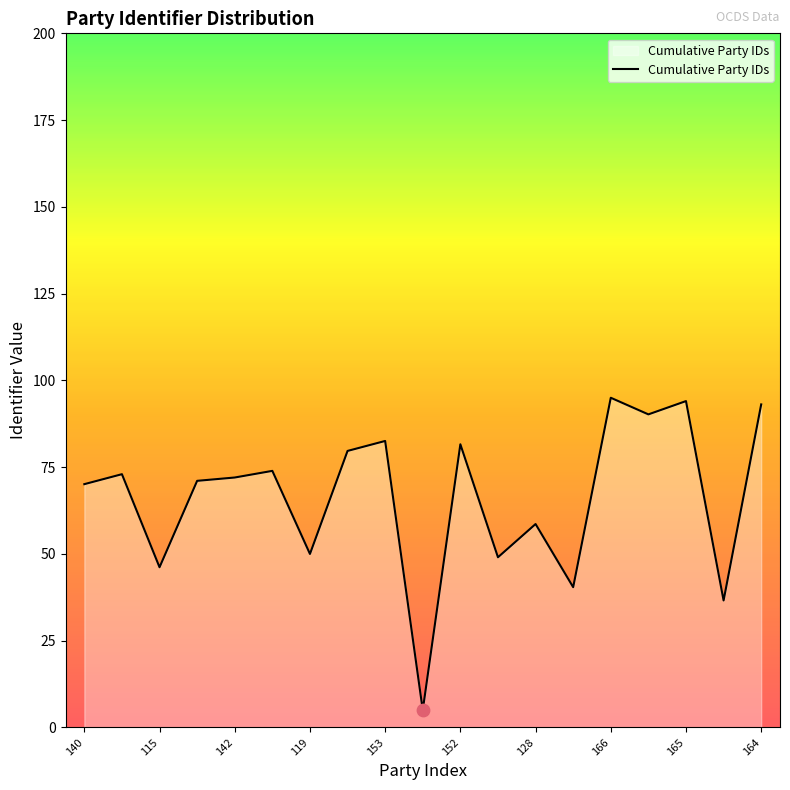

What is the greatest value displayed?

95.0